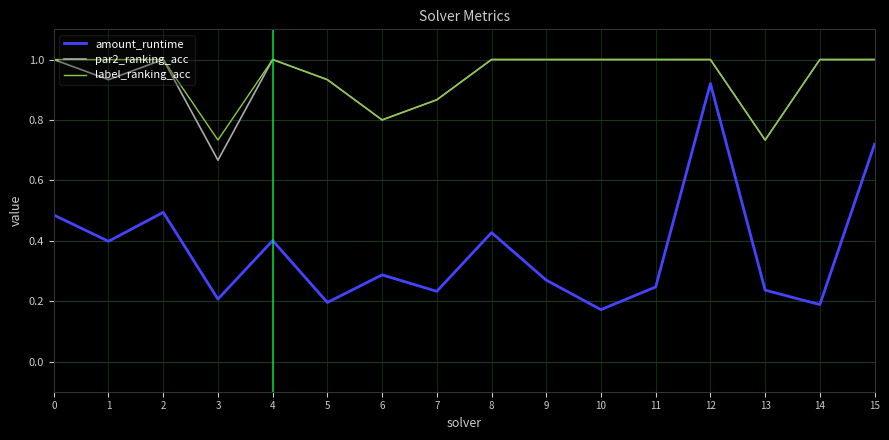

Does the chart have visible grid lines?

Yes